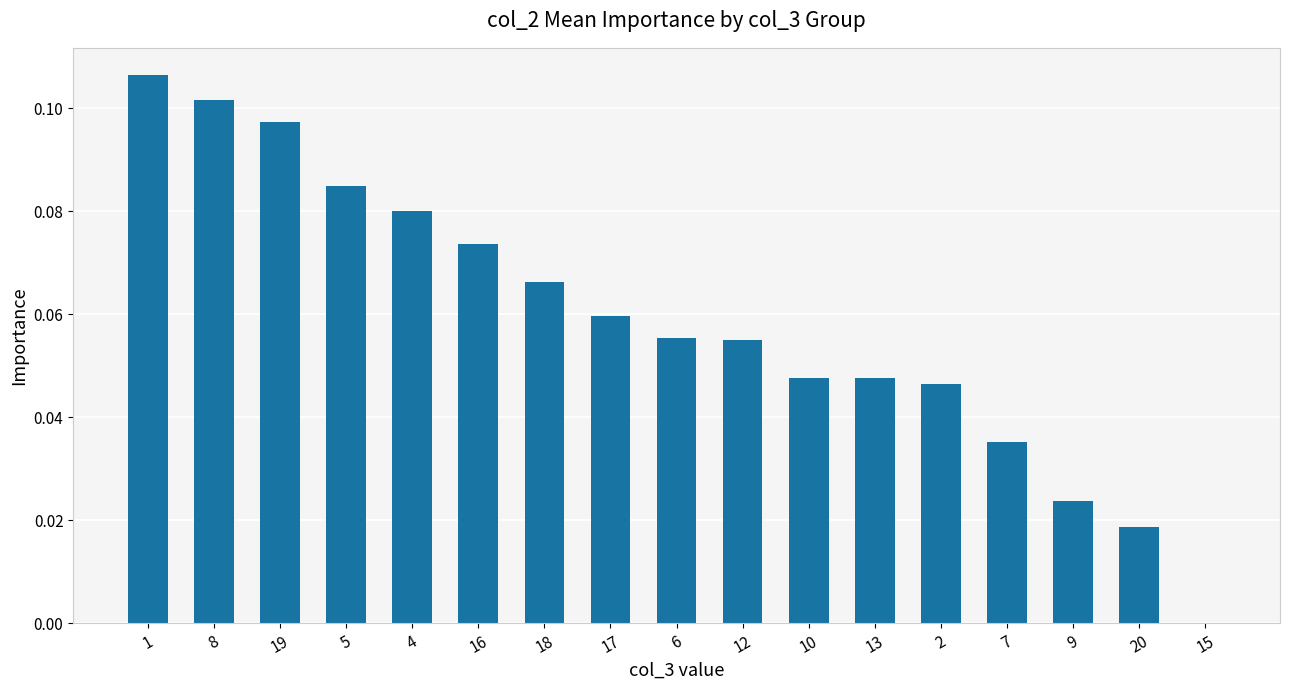

Which has a higher value, 8 or 6?

8